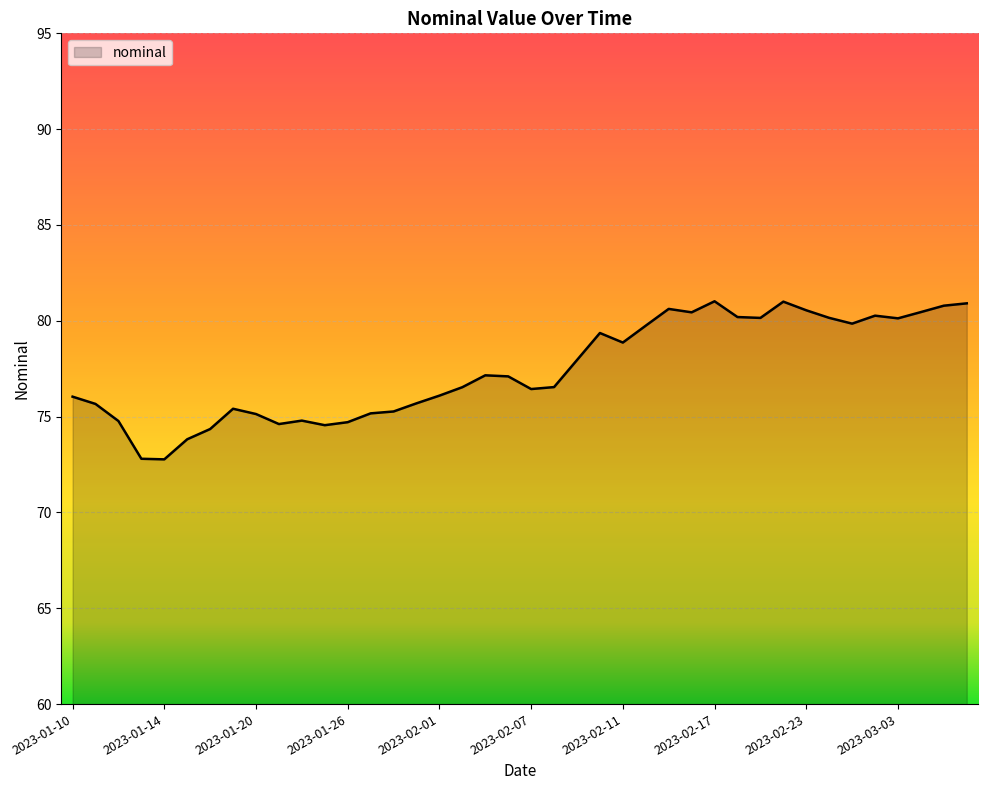

What is the difference between the maximum and minimum values?

8.2